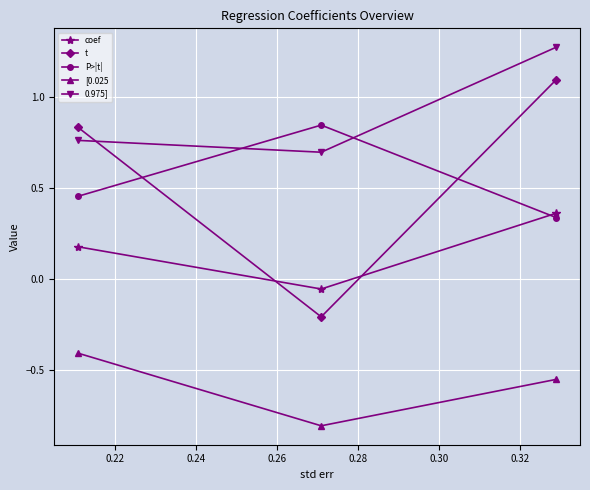

What is the average value of the P>|t| series?

0.5